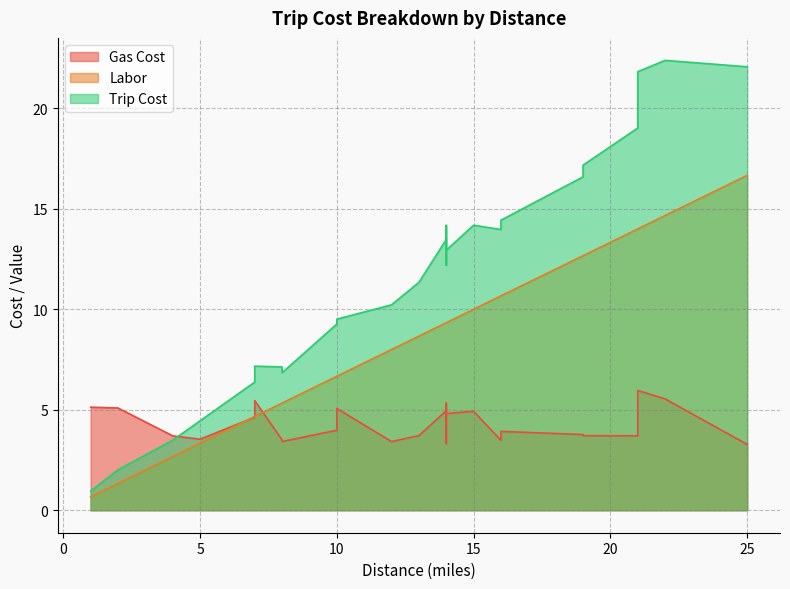

Does the chart display data point markers on the line(s)?

No